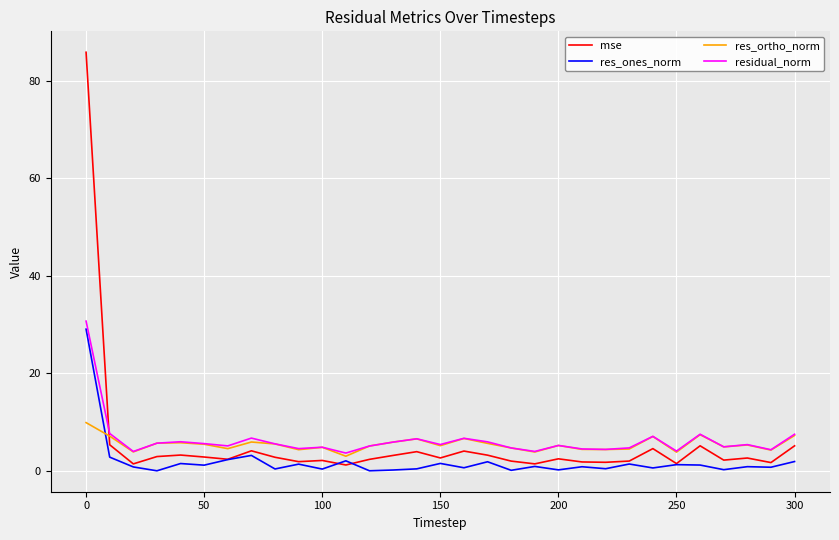

Which series has the widest spread of values?

mse